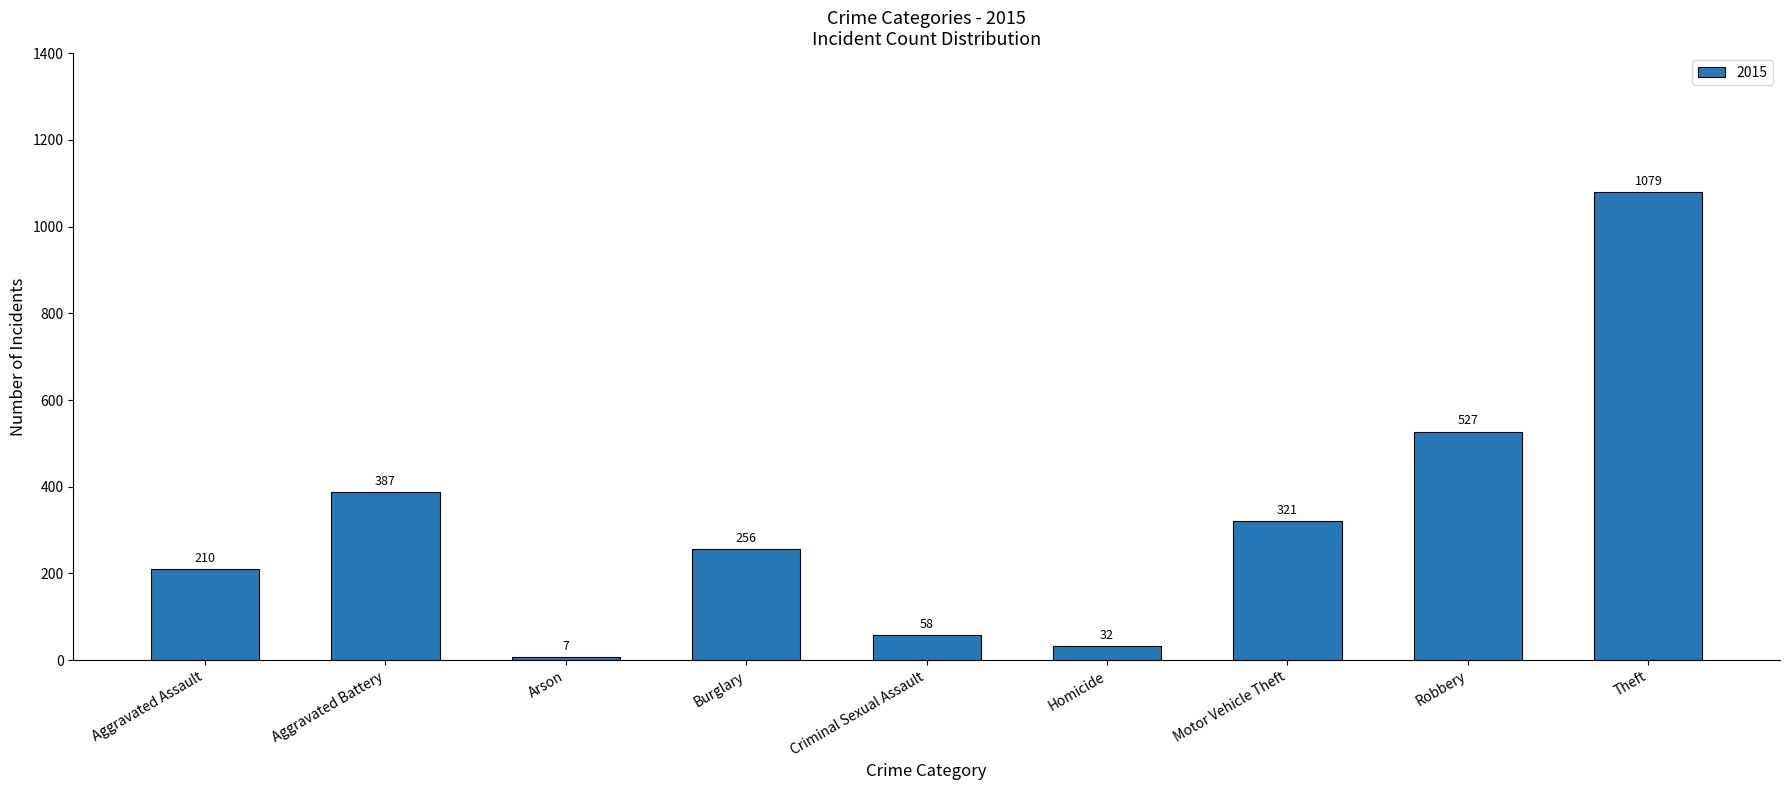

Where is the data nearest to the value 543?

Robbery